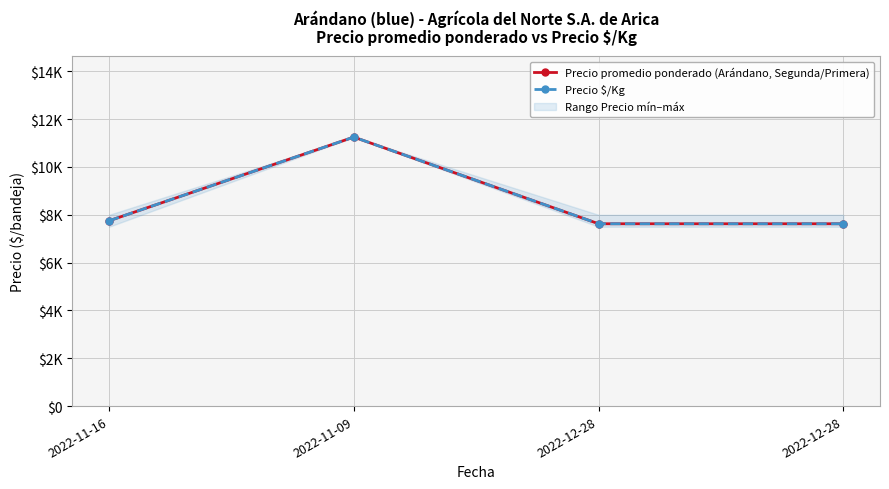

Which series has the largest range (max minus min)?

Precio promedio ponderado (Arándano, Segunda/Primera)